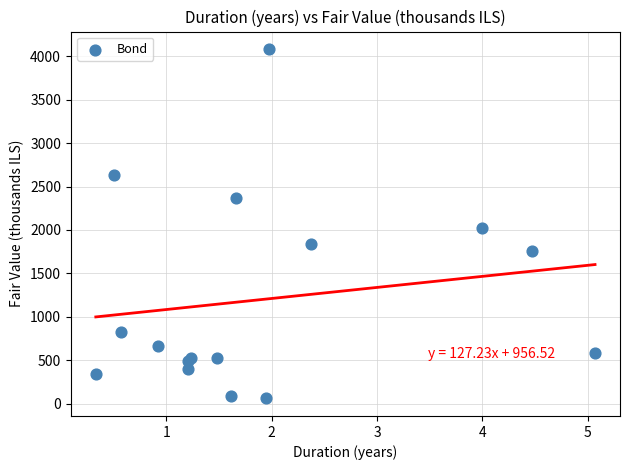

What Y value in the scatter plot is closest to 2071?

2017.7